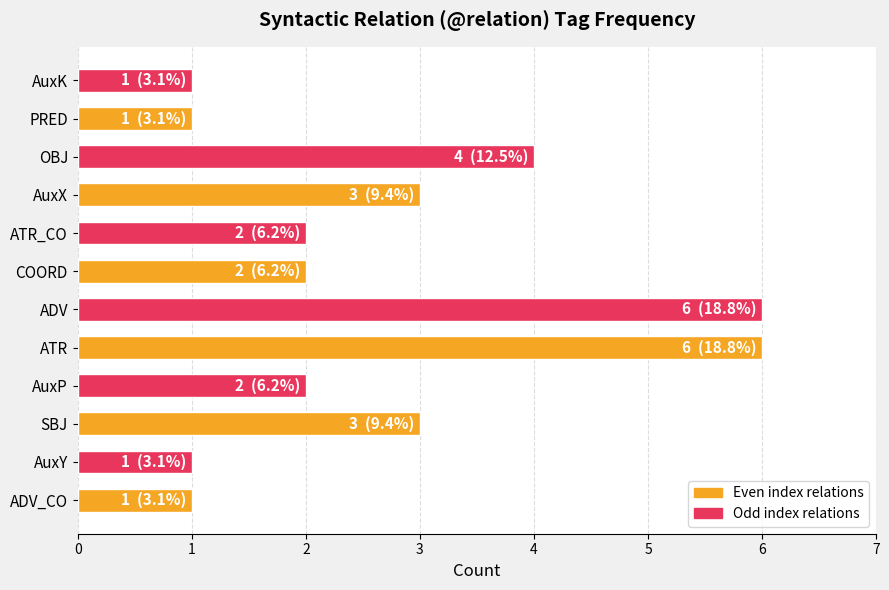

Count the values in the range 1 to 4.

10